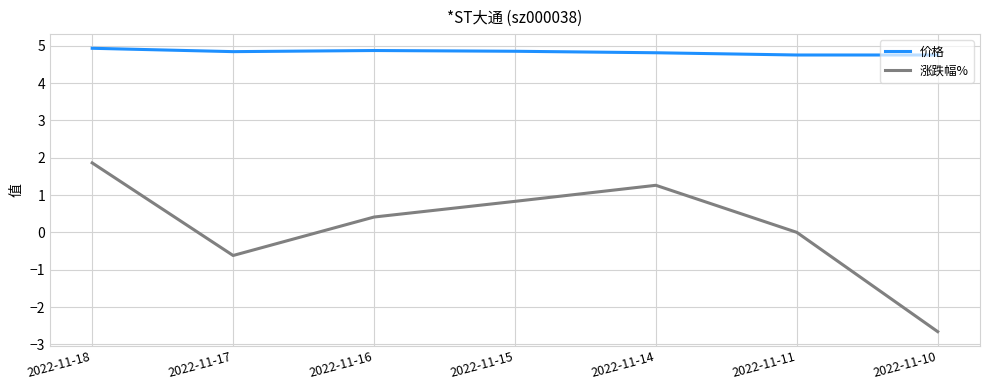

Is it true that 价格 equals 4.8 at 2022-11-17?

True